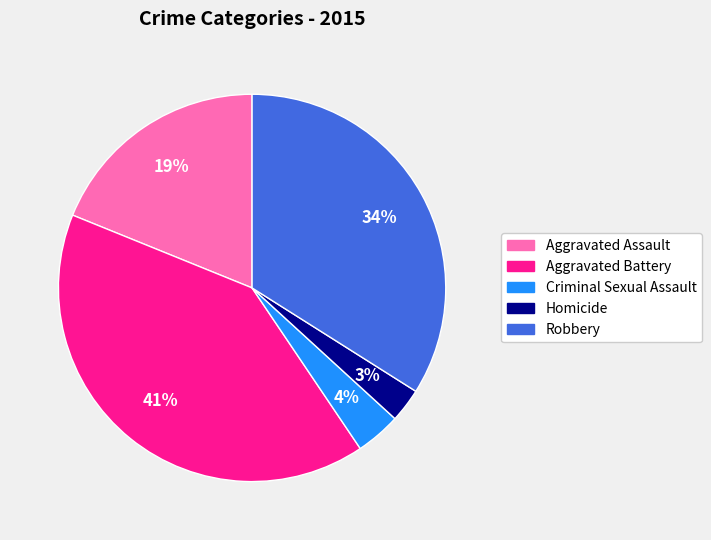

Is the sum of Homicide and Aggravated Assault greater than half?

No